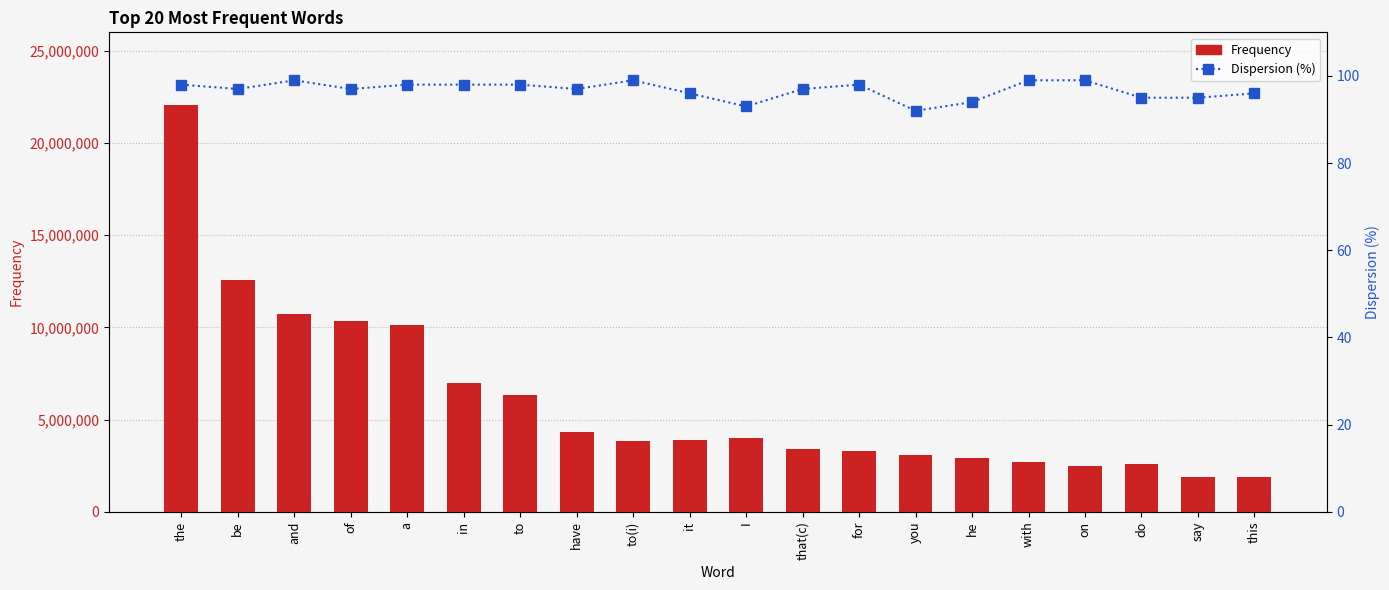

Which series has the largest total across all categories?

Frequency